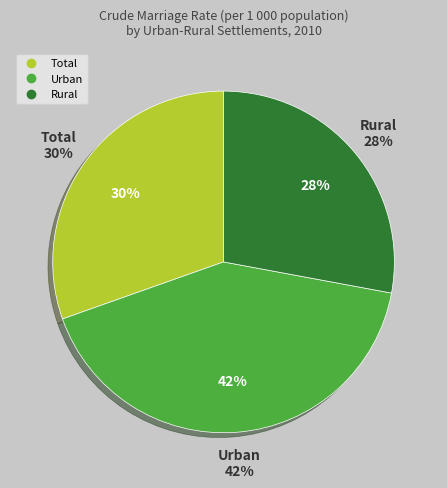

What is the change in value from Urban to Rural?

-3.3